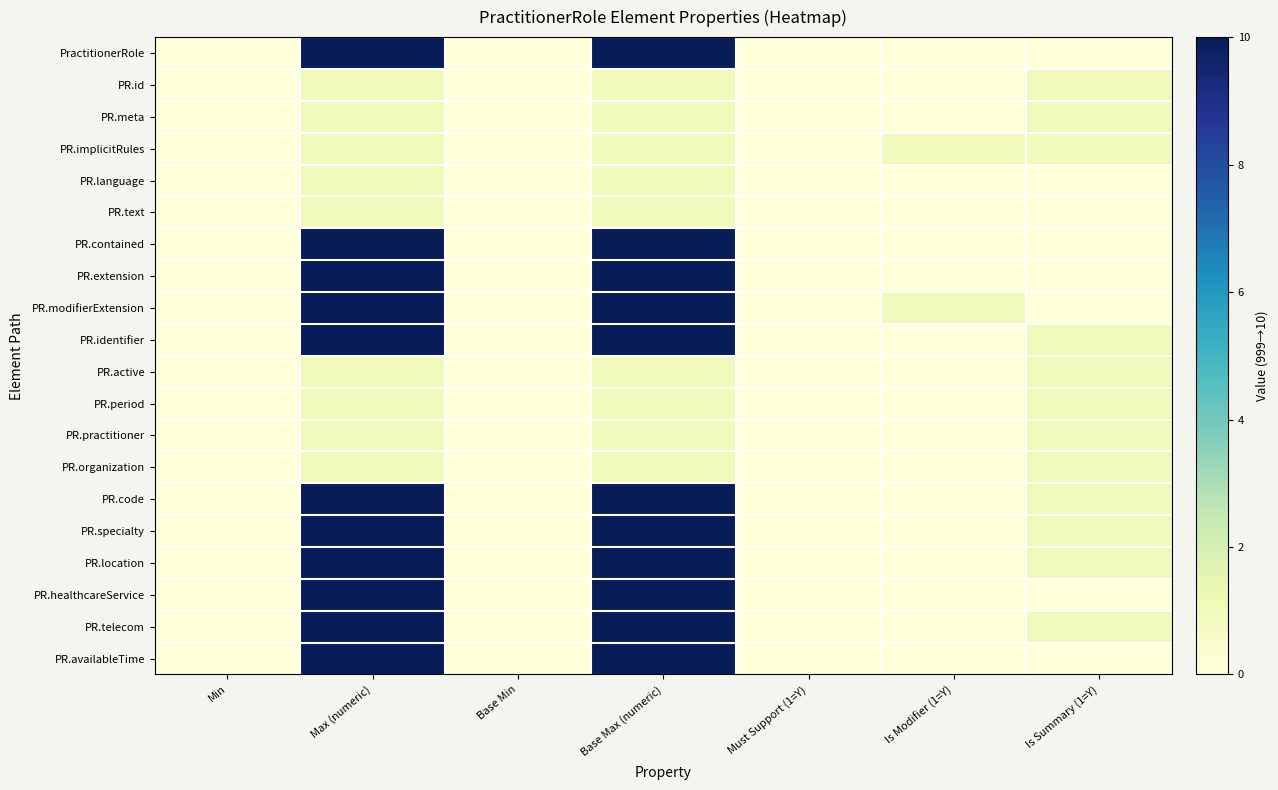

Reading right to left, list all the values displayed in this chart.

PractitionerRole: Is Summary (1=Y)=0	Is Modifier (1=Y)=0	Must Support (1=Y)=0	Base Max (numeric)=10	Base Min=0	Max (numeric)=10	Min=0
PR.id: Is Summary (1=Y)=1	Is Modifier (1=Y)=0	Must Support (1=Y)=0	Base Max (numeric)=1	Base Min=0	Max (numeric)=1	Min=0
PR.meta: Is Summary (1=Y)=1	Is Modifier (1=Y)=0	Must Support (1=Y)=0	Base Max (numeric)=1	Base Min=0	Max (numeric)=1	Min=0
PR.implicitRules: Is Summary (1=Y)=1	Is Modifier (1=Y)=1	Must Support (1=Y)=0	Base Max (numeric)=1	Base Min=0	Max (numeric)=1	Min=0
PR.language: Is Summary (1=Y)=0	Is Modifier (1=Y)=0	Must Support (1=Y)=0	Base Max (numeric)=1	Base Min=0	Max (numeric)=1	Min=0
PR.text: Is Summary (1=Y)=0	Is Modifier (1=Y)=0	Must Support (1=Y)=0	Base Max (numeric)=1	Base Min=0	Max (numeric)=1	Min=0
PR.contained: Is Summary (1=Y)=0	Is Modifier (1=Y)=0	Must Support (1=Y)=0	Base Max (numeric)=10	Base Min=0	Max (numeric)=10	Min=0
PR.extension: Is Summary (1=Y)=0	Is Modifier (1=Y)=0	Must Support (1=Y)=0	Base Max (numeric)=10	Base Min=0	Max (numeric)=10	Min=0
PR.modifierExtension: Is Summary (1=Y)=0	Is Modifier (1=Y)=1	Must Support (1=Y)=0	Base Max (numeric)=10	Base Min=0	Max (numeric)=10	Min=0
PR.identifier: Is Summary (1=Y)=1	Is Modifier (1=Y)=0	Must Support (1=Y)=0	Base Max (numeric)=10	Base Min=0	Max (numeric)=10	Min=0
PR.active: Is Summary (1=Y)=1	Is Modifier (1=Y)=0	Must Support (1=Y)=0	Base Max (numeric)=1	Base Min=0	Max (numeric)=1	Min=0
PR.period: Is Summary (1=Y)=1	Is Modifier (1=Y)=0	Must Support (1=Y)=0	Base Max (numeric)=1	Base Min=0	Max (numeric)=1	Min=0
PR.practitioner: Is Summary (1=Y)=1	Is Modifier (1=Y)=0	Must Support (1=Y)=0	Base Max (numeric)=1	Base Min=0	Max (numeric)=1	Min=0
PR.organization: Is Summary (1=Y)=1	Is Modifier (1=Y)=0	Must Support (1=Y)=0	Base Max (numeric)=1	Base Min=0	Max (numeric)=1	Min=0
PR.code: Is Summary (1=Y)=1	Is Modifier (1=Y)=0	Must Support (1=Y)=0	Base Max (numeric)=10	Base Min=0	Max (numeric)=10	Min=0
PR.specialty: Is Summary (1=Y)=1	Is Modifier (1=Y)=0	Must Support (1=Y)=0	Base Max (numeric)=10	Base Min=0	Max (numeric)=10	Min=0
PR.location: Is Summary (1=Y)=1	Is Modifier (1=Y)=0	Must Support (1=Y)=0	Base Max (numeric)=10	Base Min=0	Max (numeric)=10	Min=0
PR.healthcareService: Is Summary (1=Y)=0	Is Modifier (1=Y)=0	Must Support (1=Y)=0	Base Max (numeric)=10	Base Min=0	Max (numeric)=10	Min=0
PR.telecom: Is Summary (1=Y)=1	Is Modifier (1=Y)=0	Must Support (1=Y)=0	Base Max (numeric)=10	Base Min=0	Max (numeric)=10	Min=0
PR.availableTime: Is Summary (1=Y)=0	Is Modifier (1=Y)=0	Must Support (1=Y)=0	Base Max (numeric)=10	Base Min=0	Max (numeric)=10	Min=0